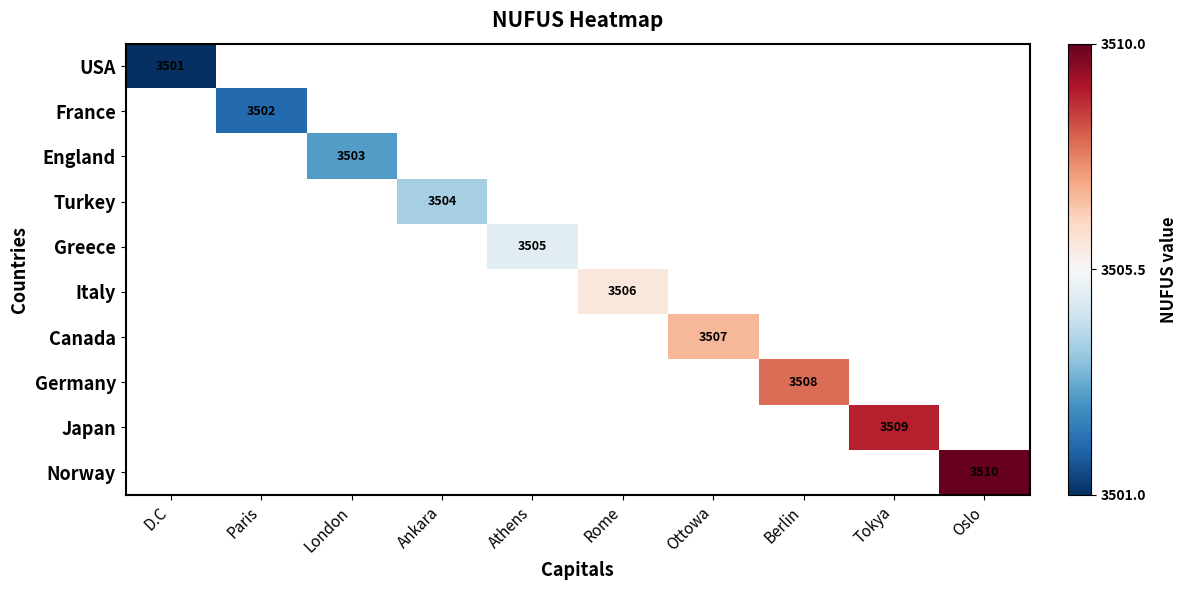

Is it true that Canada equals 3507 at Ottowa?

True